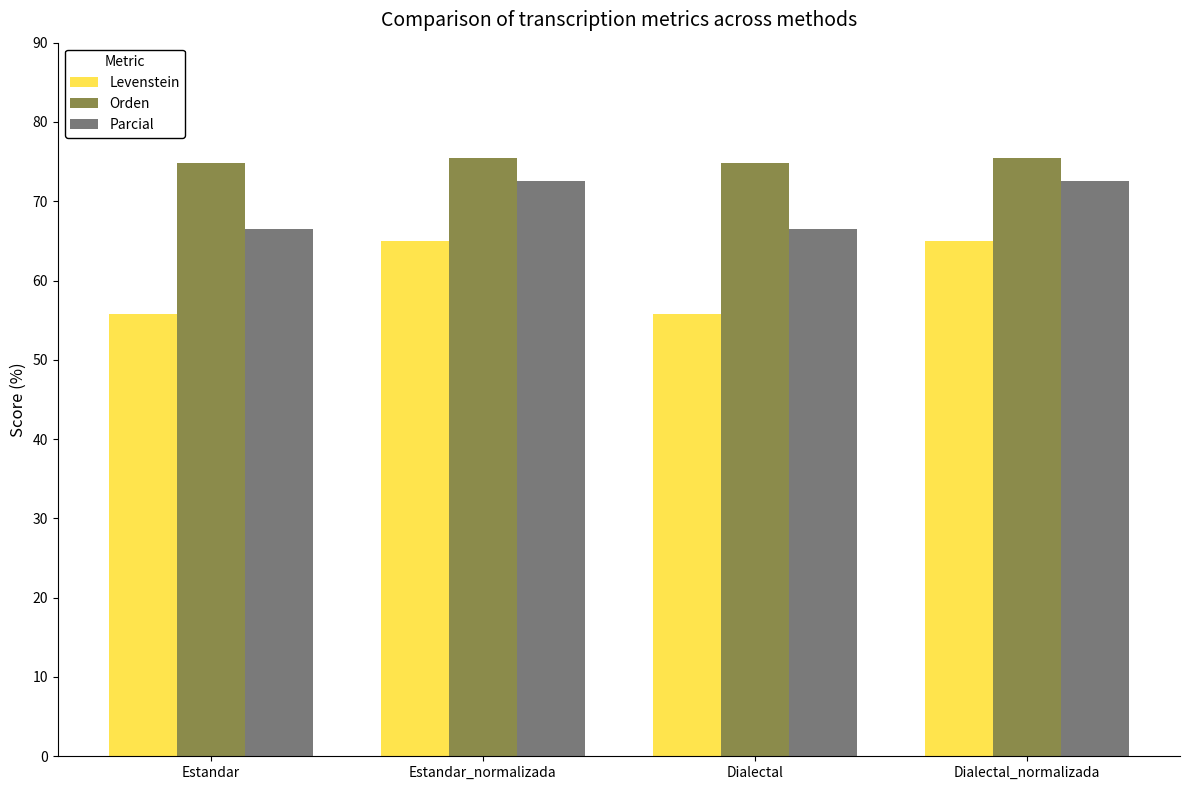

Is the value of Levenstein at Estandar_normalizada greater than the value of Parcial at Dialectal_normalizada?

No